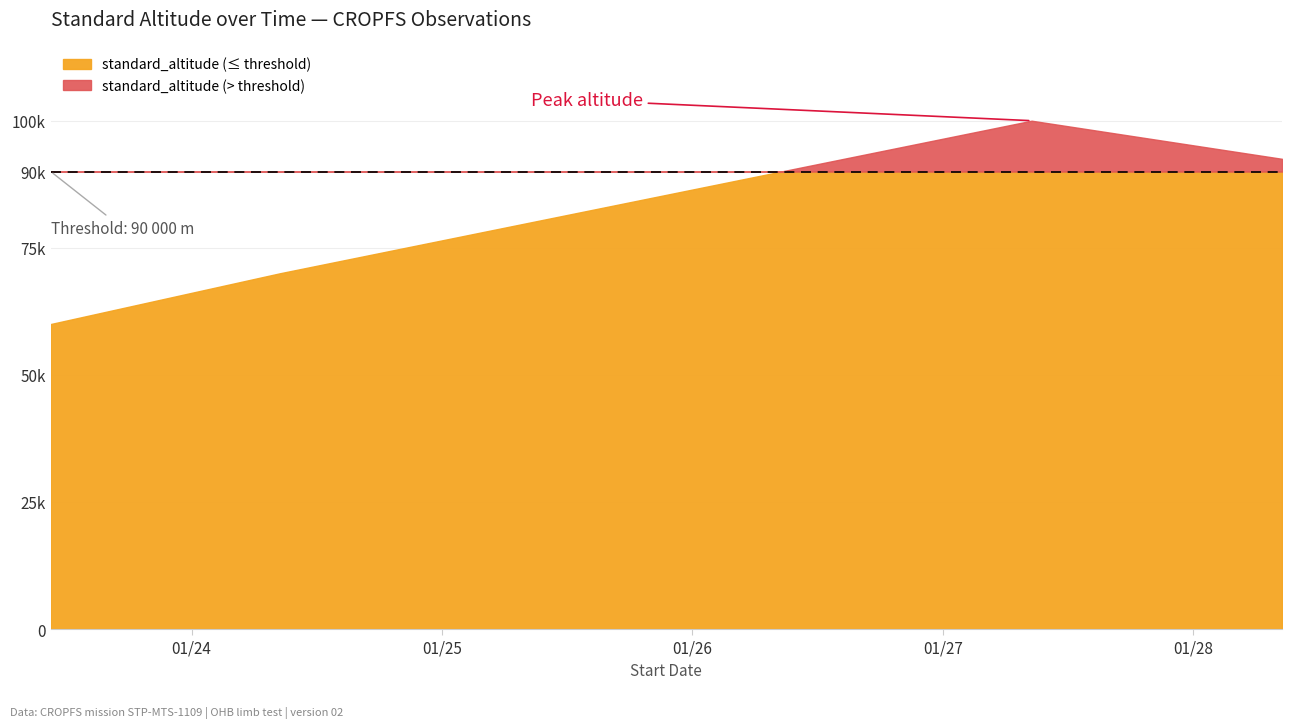

What is the difference between the maximum and minimum values?

40000